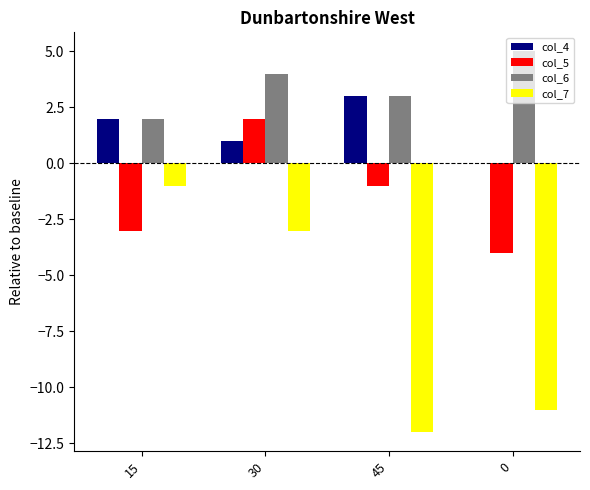

The value of col_6 at 15 is 1. True or false?

False